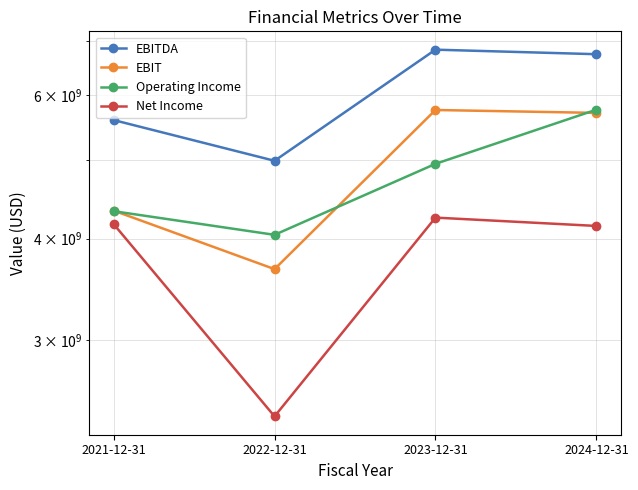

At which label does EBITDA first exceed 6743000000?

2023-12-31